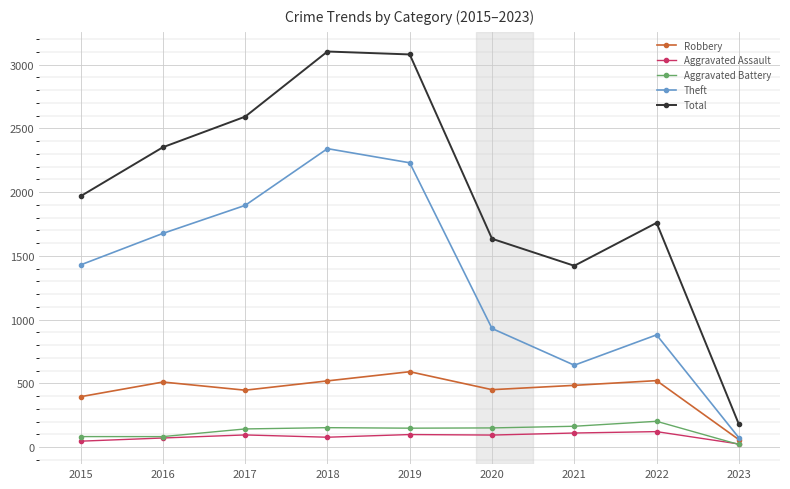

What is the sum of all Robbery values?

3974